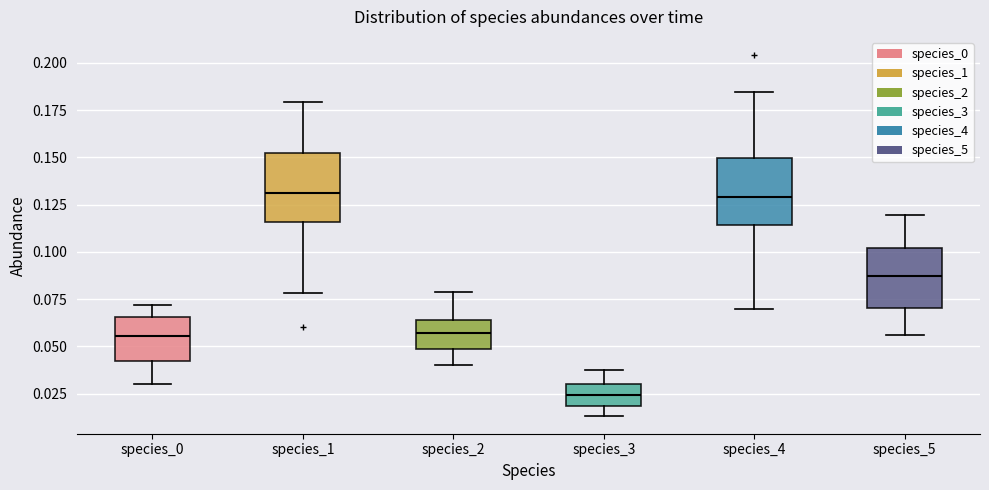

Reading left to right, read every box against the y-axis: the position of its median line, the range the box covers, and the ends of its whiskers. The values are not printed on the chart, so give them approximately, as read against the axis.

species_0: median 0.055, box 0.040 to 0.065, whiskers 0.030 to 0.070
species_1: median 0.130, box 0.115 to 0.150, whiskers 0.080 to 0.180
species_2: median 0.055, box 0.050 to 0.065, whiskers 0.040 to 0.080
species_3: median 0.025, box 0.020 to 0.030, whiskers 0.015 to 0.035
species_4: median 0.130, box 0.115 to 0.150, whiskers 0.070 to 0.185
species_5: median 0.085, box 0.070 to 0.100, whiskers 0.055 to 0.120